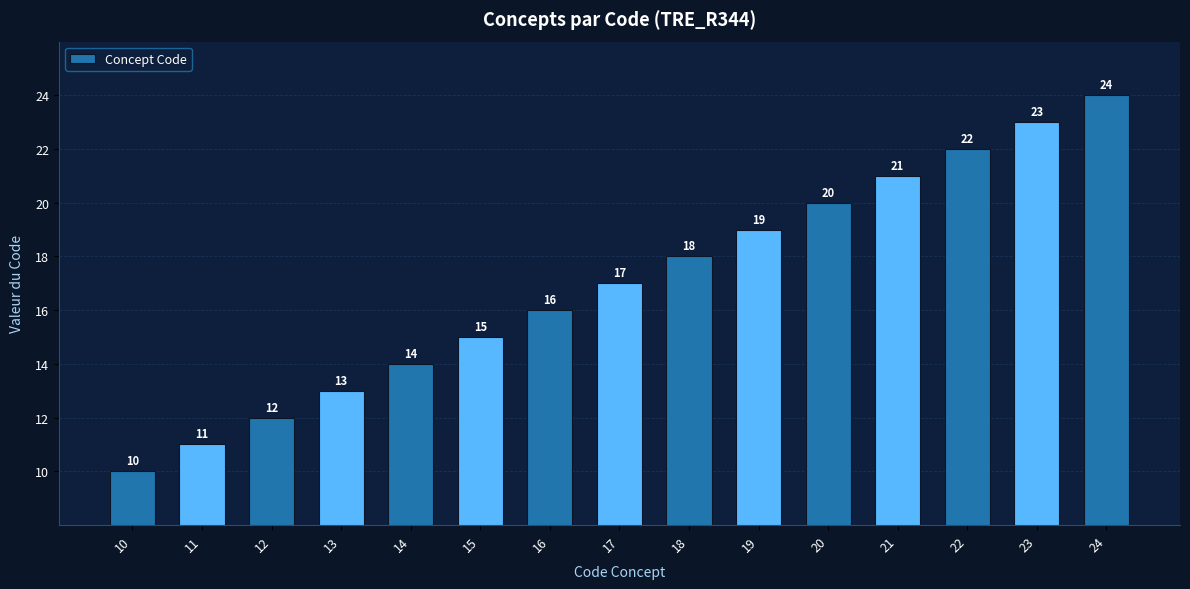

Reading left to right, list all the values displayed in this chart.

10	11	12	13	14	15	16	17	18	19	20	21	22	23	24